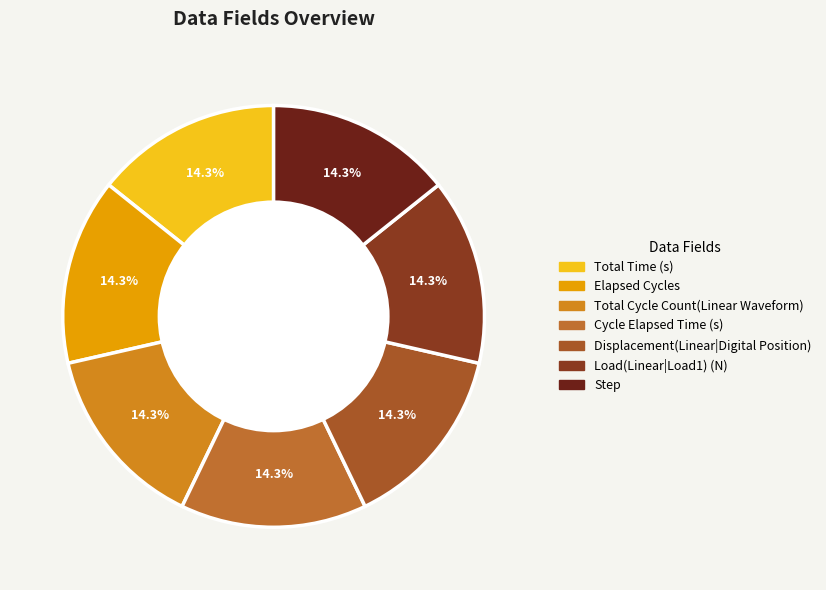

Rank the categories by value from highest to lowest.

Step, Load(Linear|Load1) (N), Displacement(Linear|Digital Position), Cycle Elapsed Time (s), Total Cycle Count(Linear Waveform), Elapsed Cycles, Total Time (s)